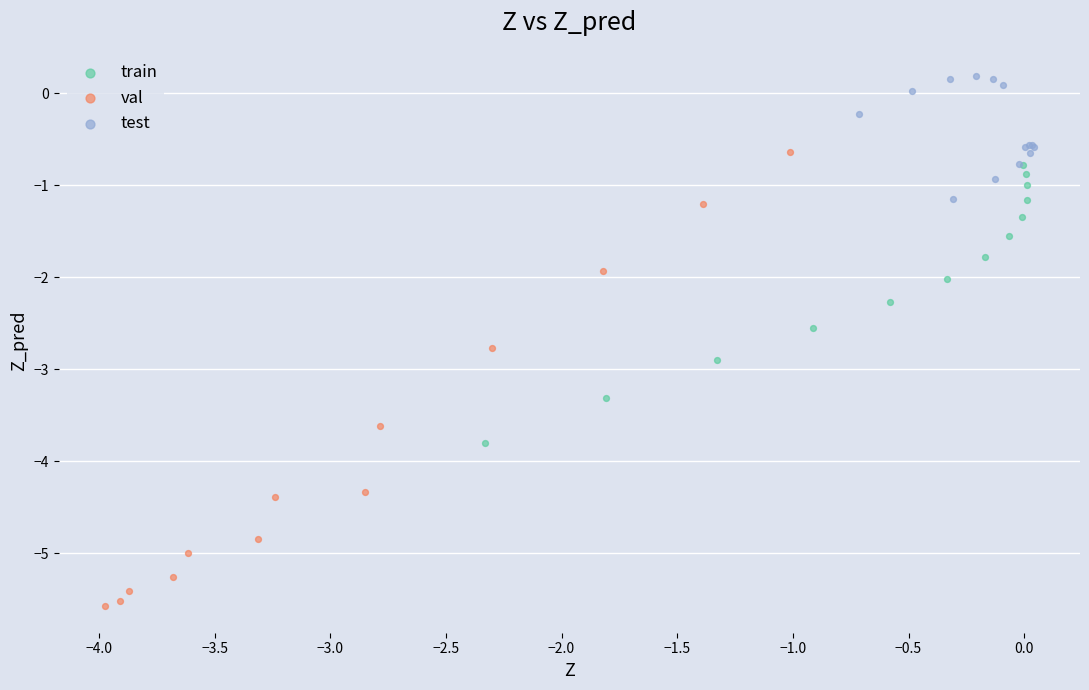

What are all the series names shown in the legend?

train, val, test